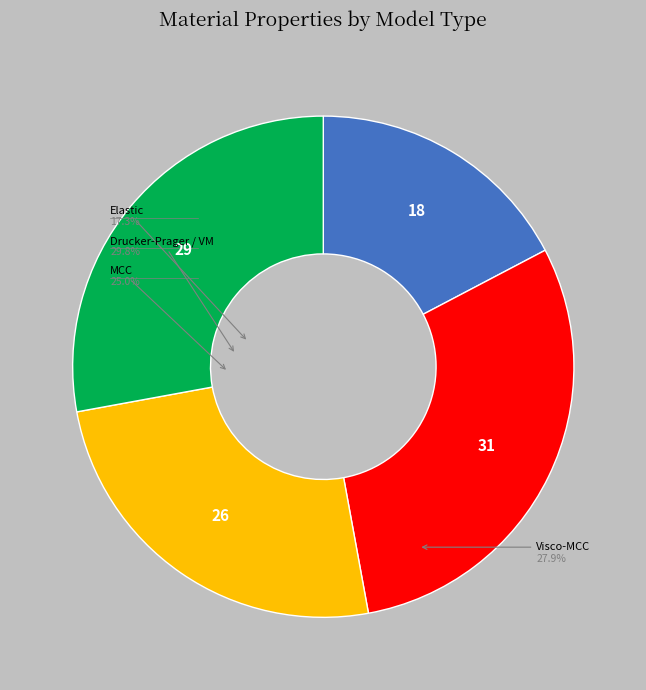

How much of the chart is everything except Elastic?

82.7%